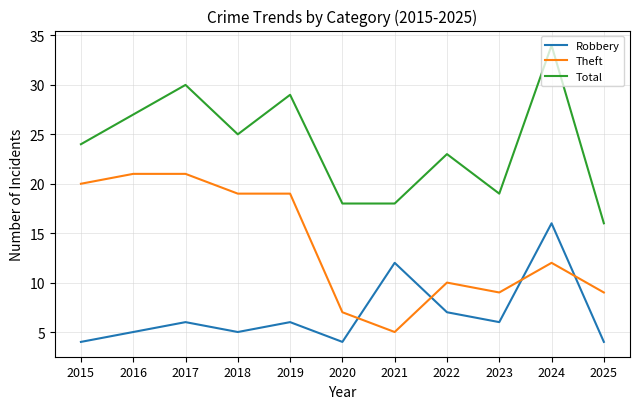

True or false: Theft and Total intersect in this chart.

False